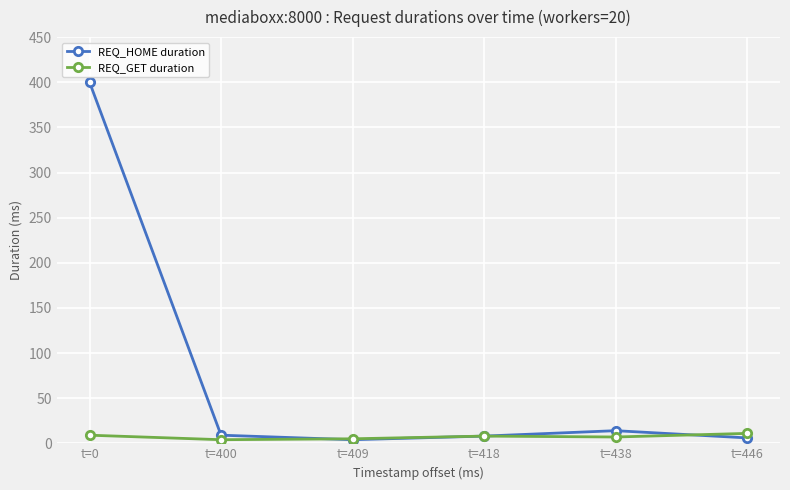

What is the difference between the REQ_HOME duration values at t=418 and t=400?

1